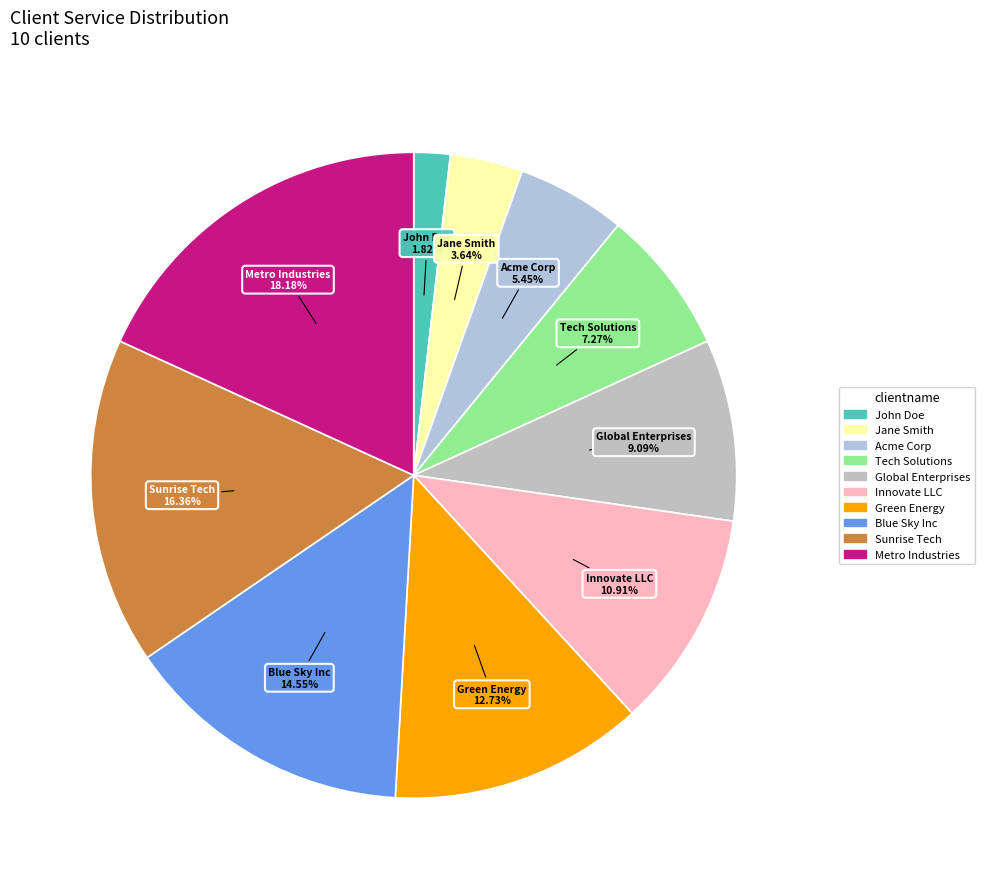

The Innovate LLC slice represents 1% of the pie. True or false?

False